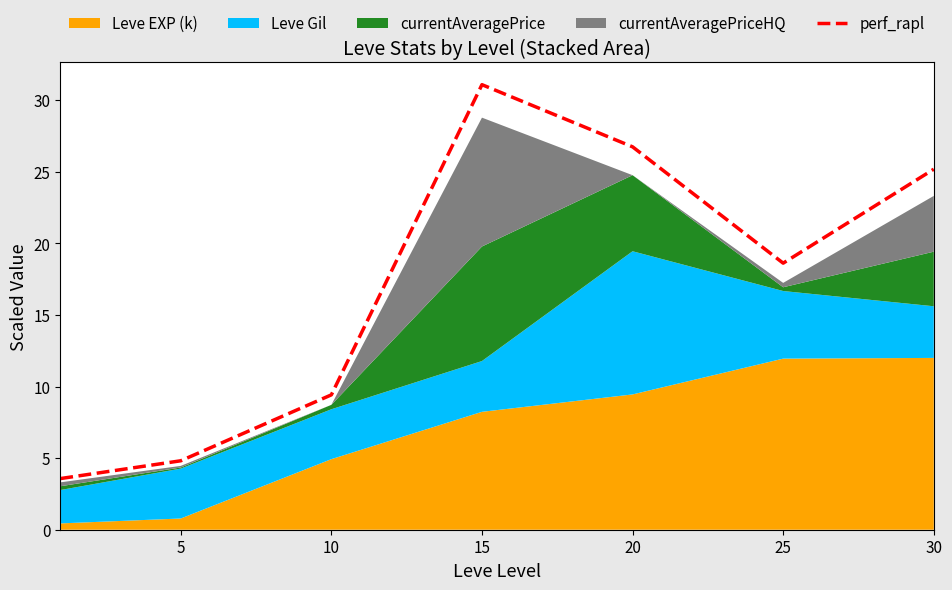

Reading left to right, extract all data points from this chart.

3.6	4.8	9.4	31.1	26.7	18.6	25.2